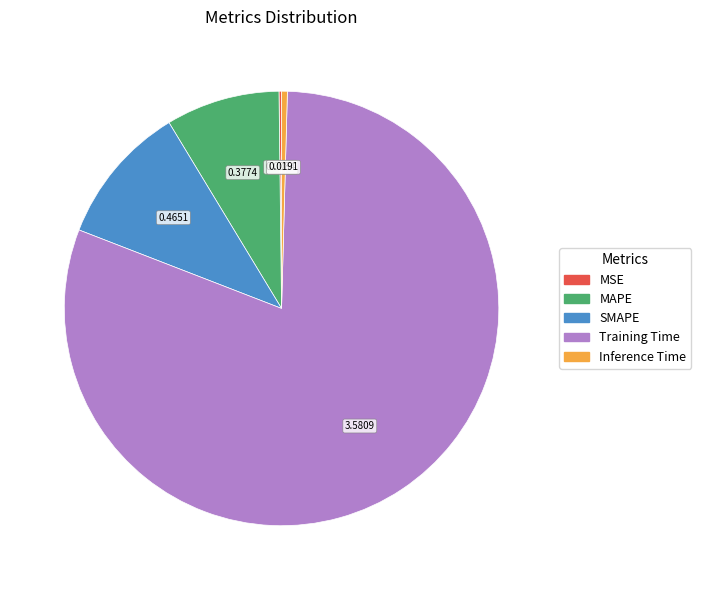

Does any single category account for the majority?

Yes